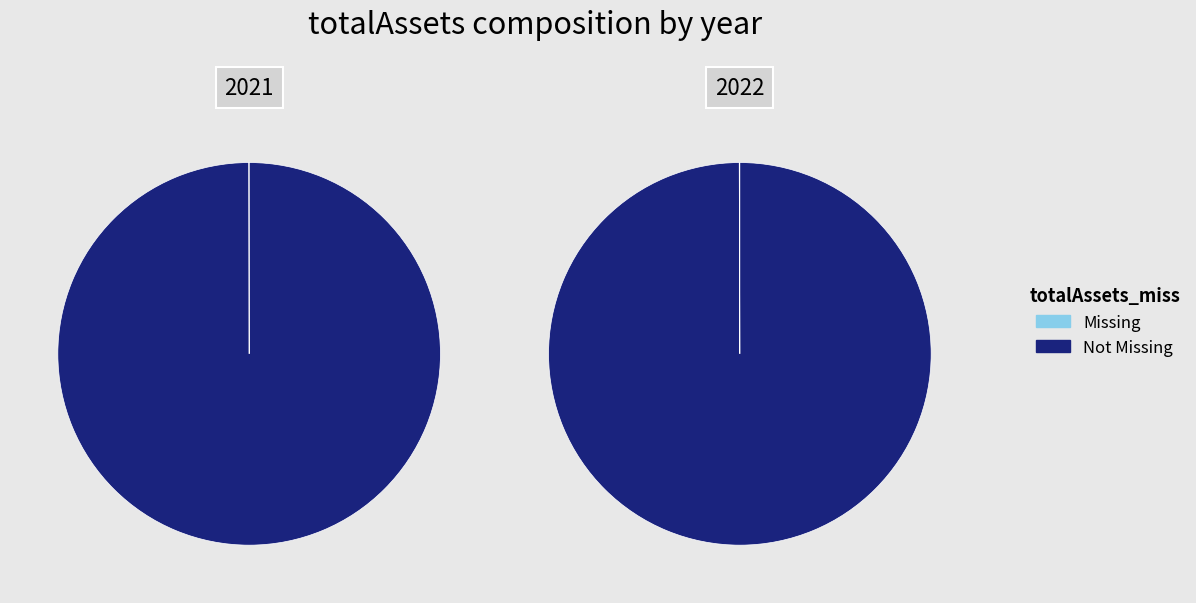

Which series has the largest range (max minus min)?

Not Missing